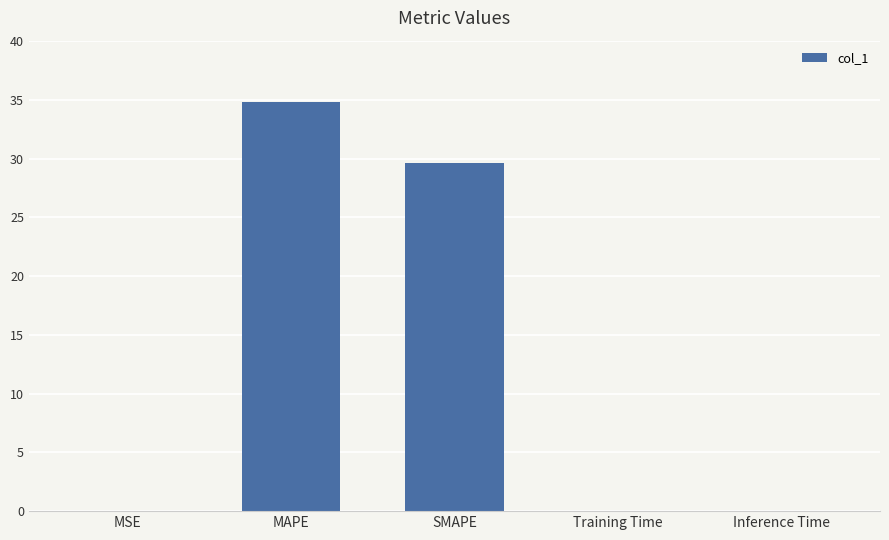

The chart shows a value of 6.4 at SMAPE. True or false?

False